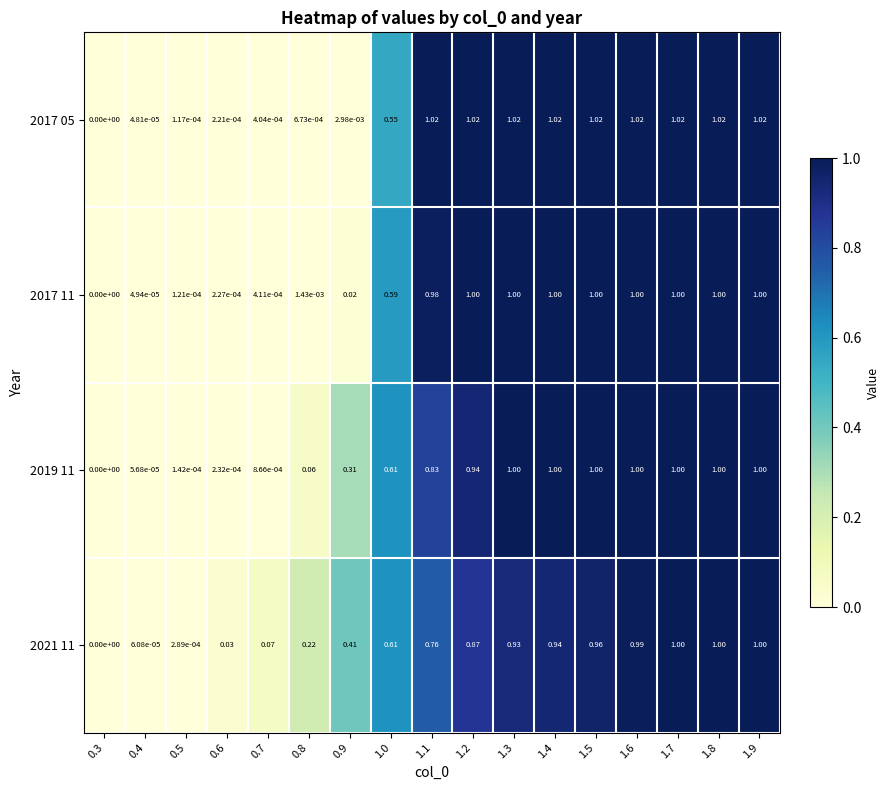

Is the value of 2017 05 at 0.9 greater than the value of 2017 11 at 0.7?

Yes